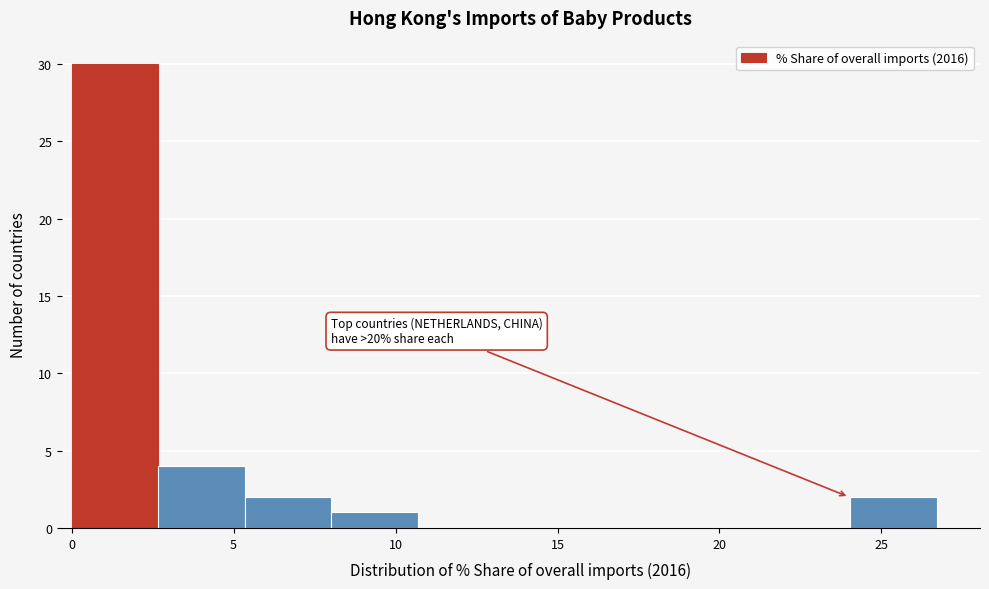

Which range on the x-axis has the tallest bar?

0.0 to 2.5